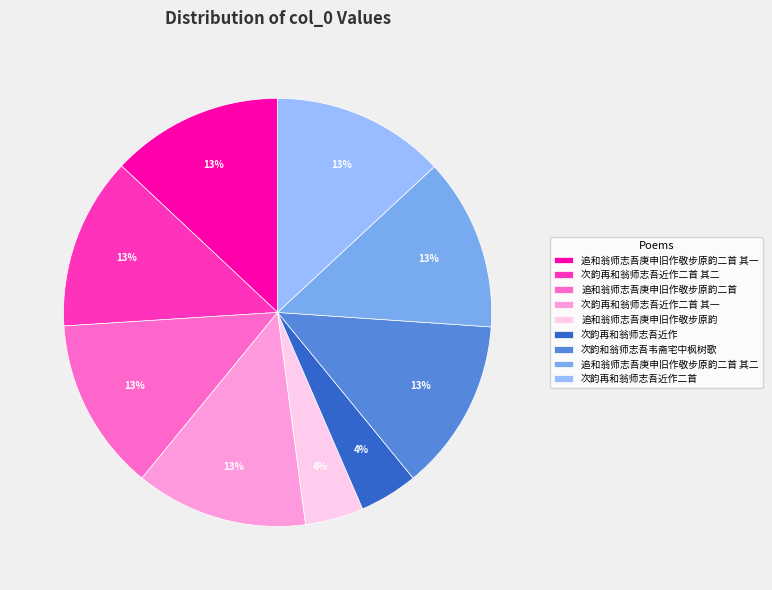

What percentage is the 追和翁师志吾庚申旧作敬步原韵二首 其一 slice, to the nearest percent?

13%